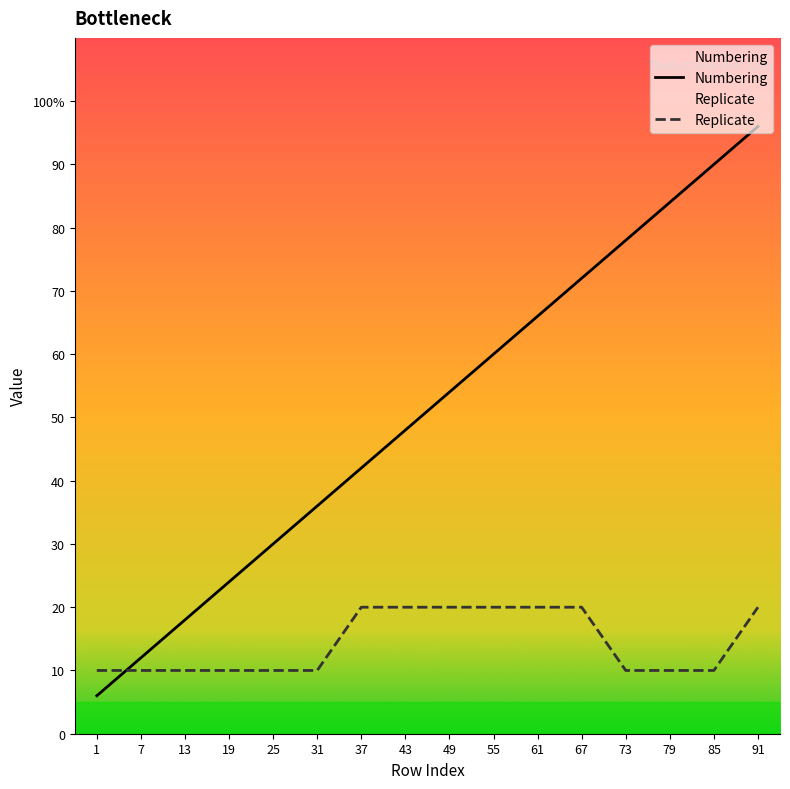

How many data points in Replicate are above 10?

7